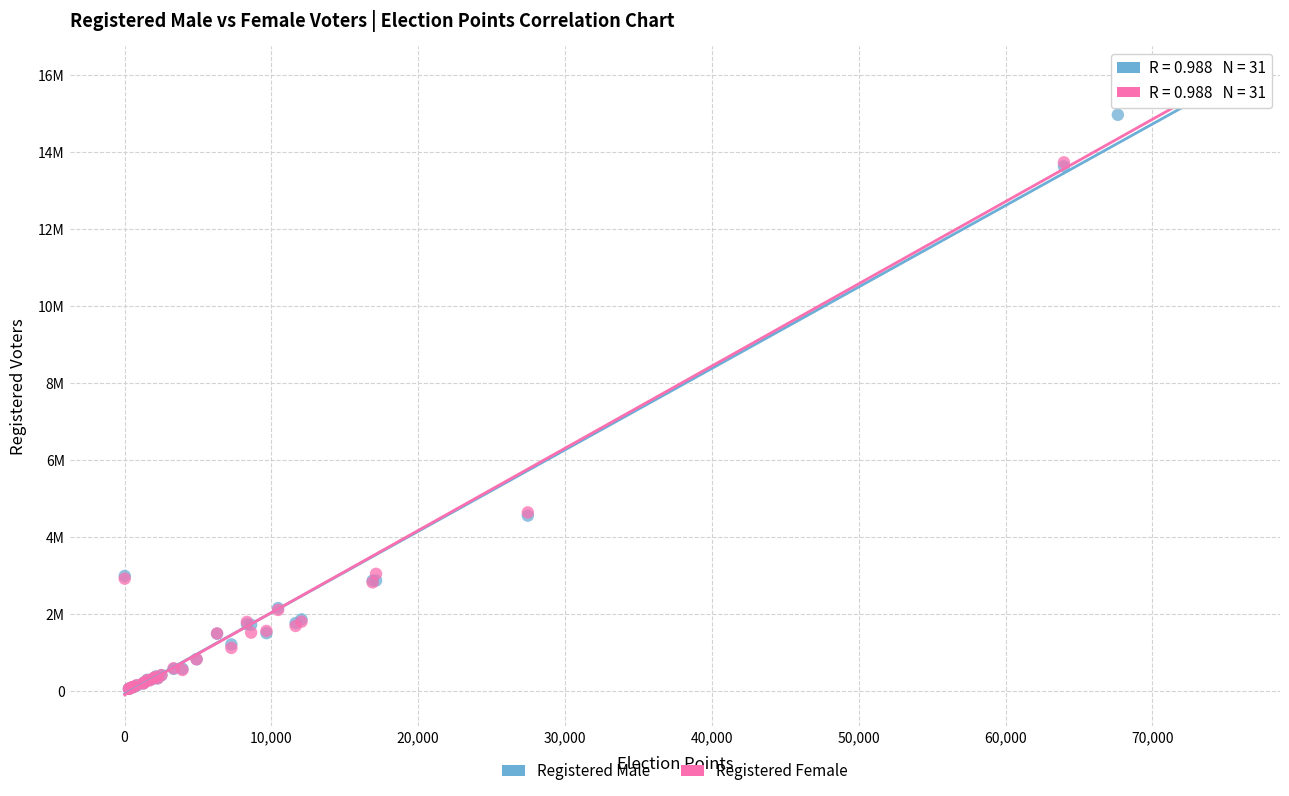

What are all the series names shown in the legend?

Registered Male, Registered Female